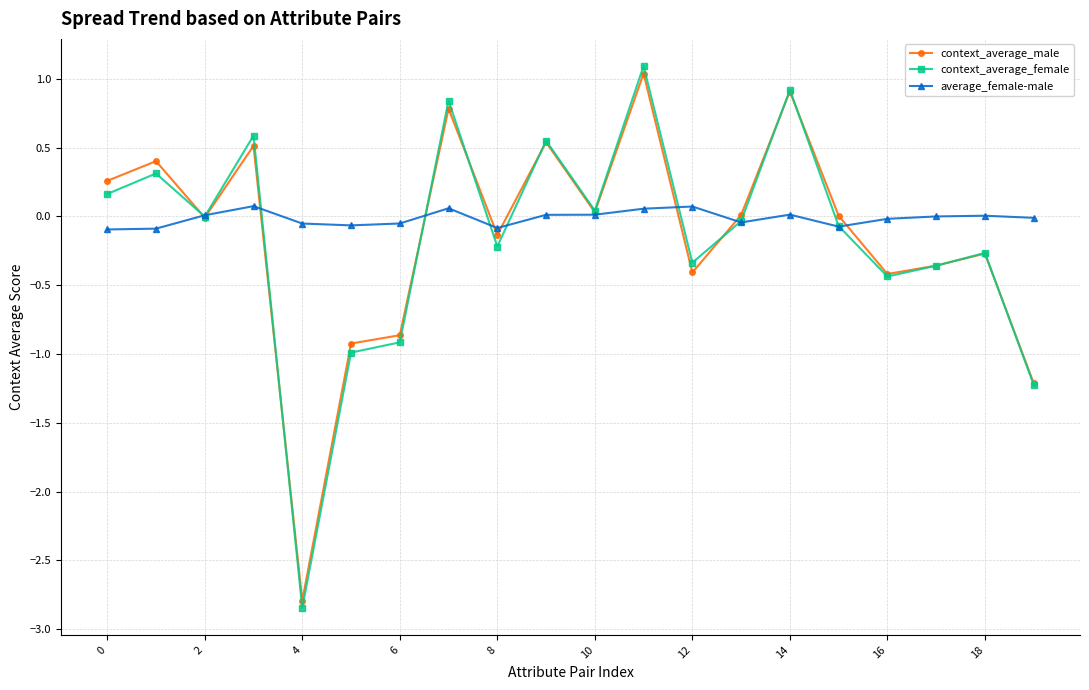

What is the value of the context_average_male point at the 12th from the left?

1.0